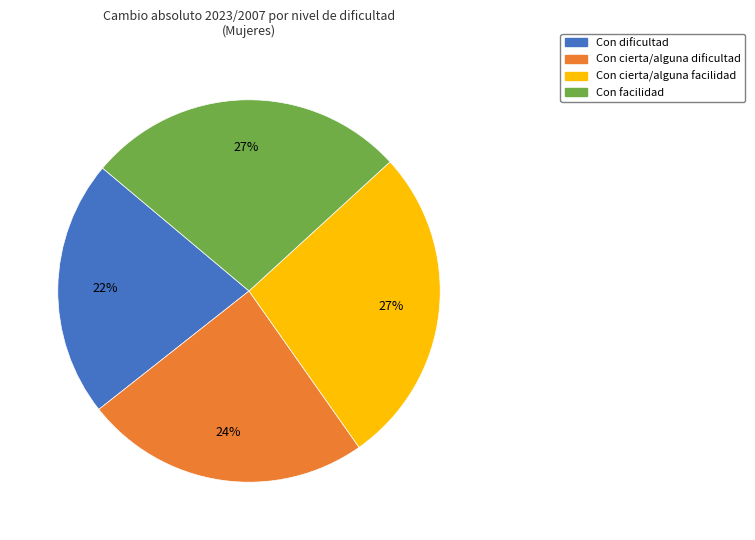

To the nearest percent, what is the combined percentage of Con cierta/alguna dificultad and Con cierta/alguna facilidad?

51%